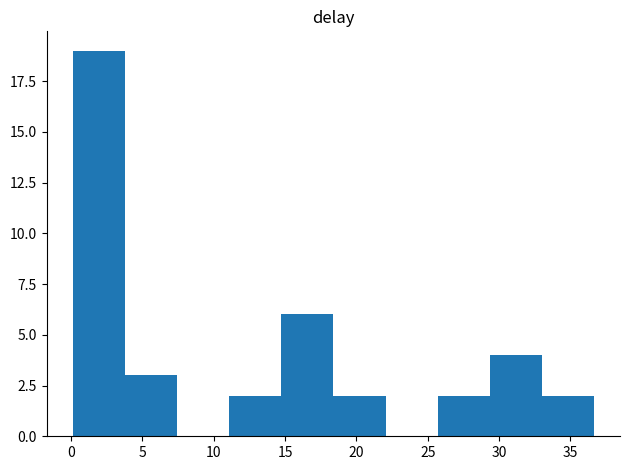

Reading left to right, transcribe this chart: for each bar, give the range it covers on the x-axis and its height. Neither the bar edges nor the heights are printed on the chart, so give them approximately, as read against the axes.

0.0 to 4.0: 19
4.0 to 7.5: 3
7.5 to 11.0: 0
11.0 to 14.5: 2
14.5 to 18.5: 6
18.5 to 22.0: 2
22.0 to 25.5: 0
25.5 to 29.5: 2
29.5 to 33.0: 4
33.0 to 36.5: 2